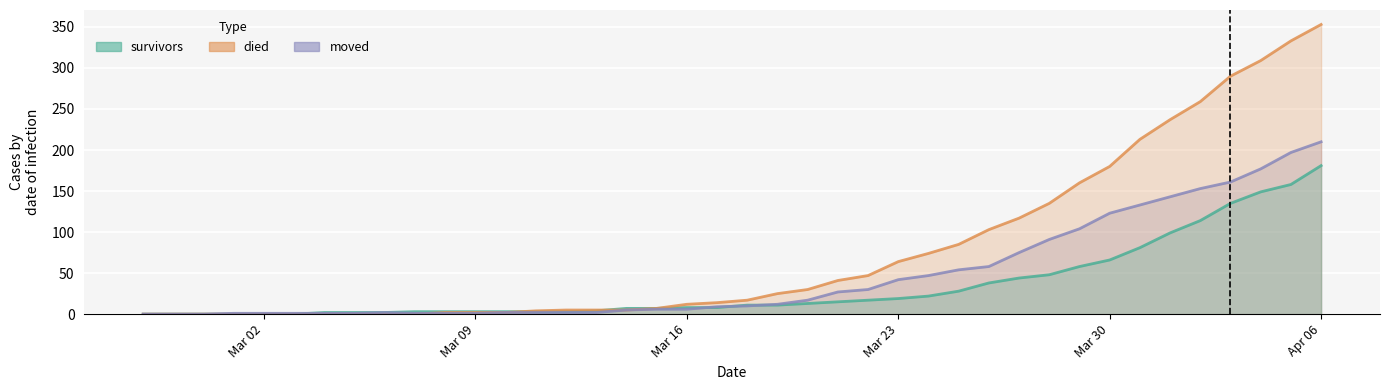

True or false: died (line) and moved (line) cross at least once.

True